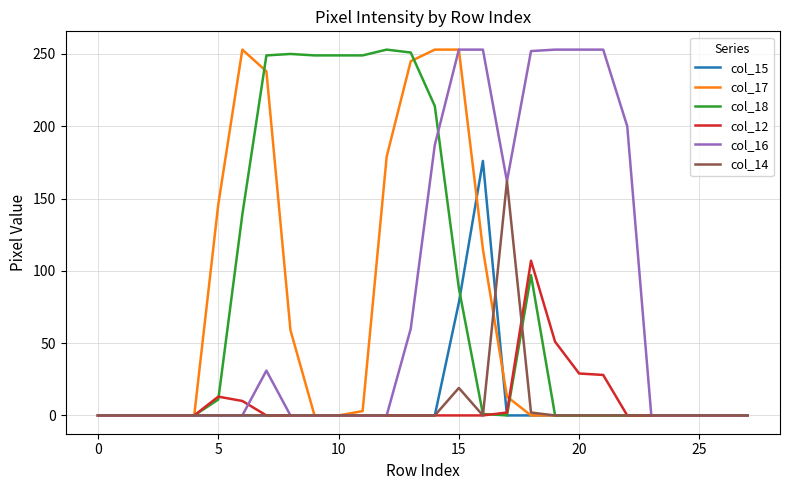

What is the maximum value shown in the chart?

253